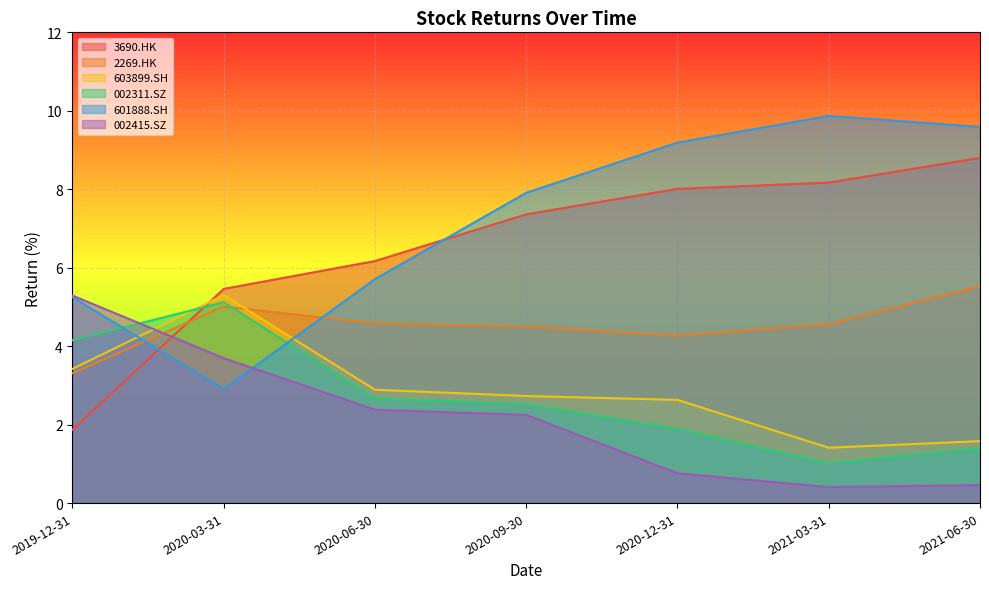

Which series changed the most between 2020-06-30 and 2020-09-30?

601888.SH